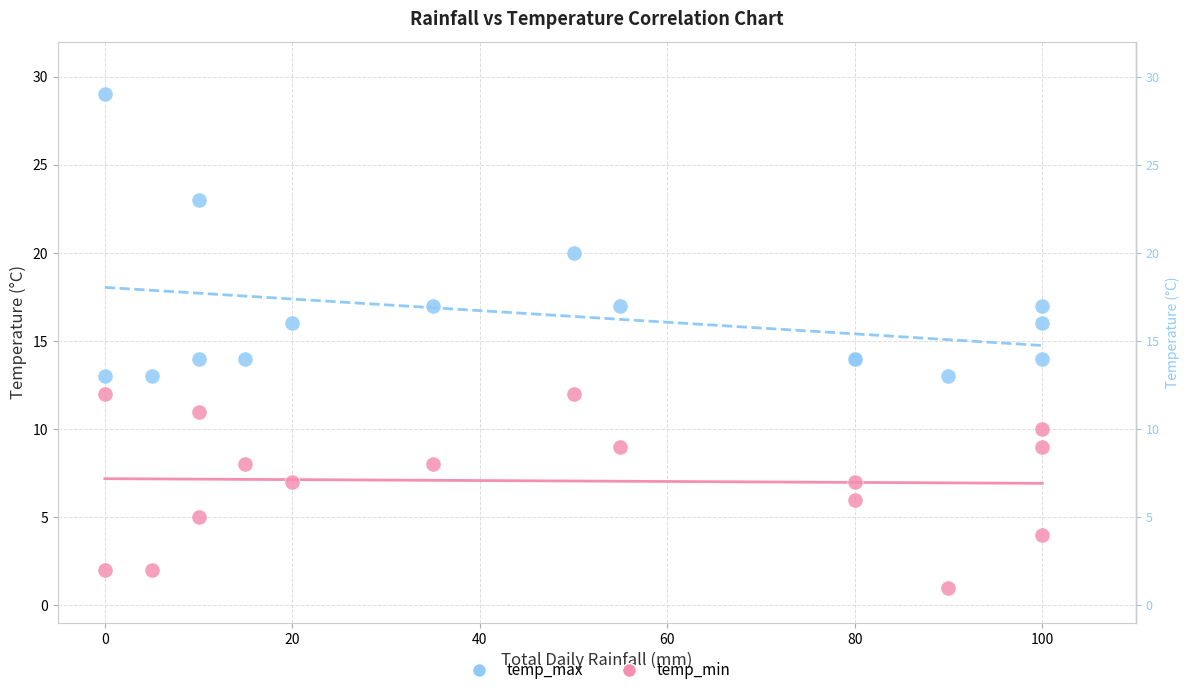

Which series has the widest spread of Y values?

temp_max